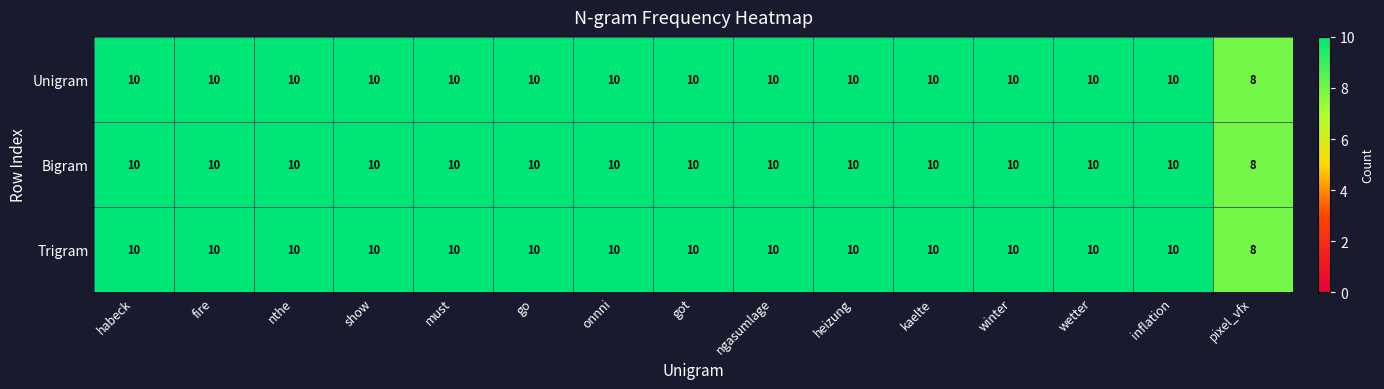

What is the sum of all Bigram values?

148